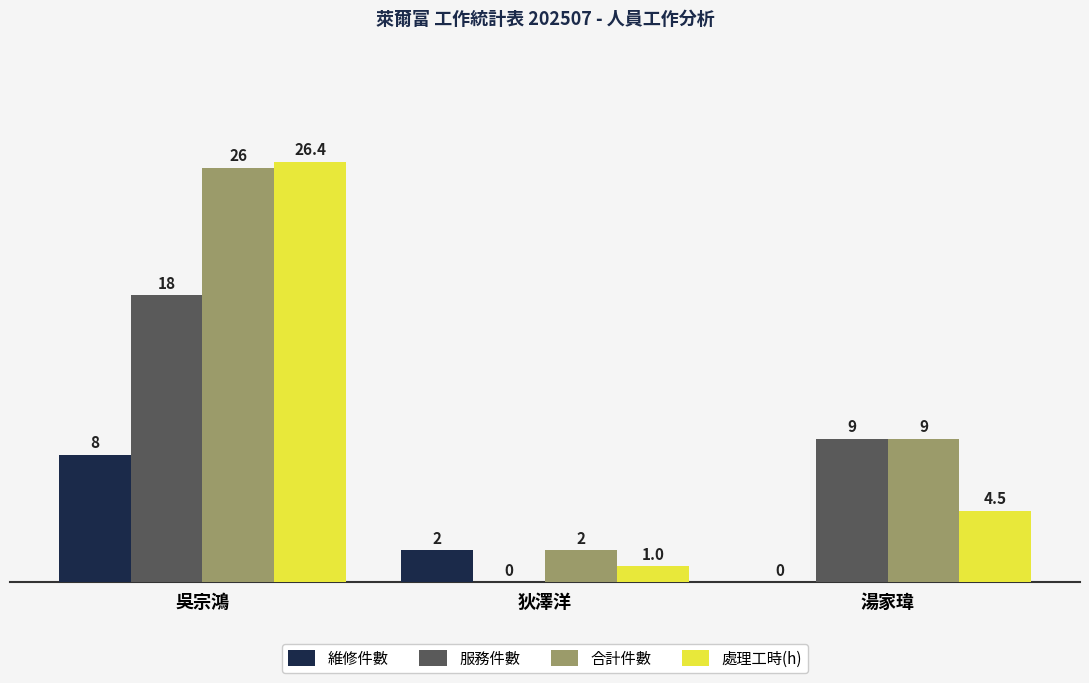

Between 吳宗鴻 and 湯家瑋, which series saw the biggest shift?

處理工時(h)